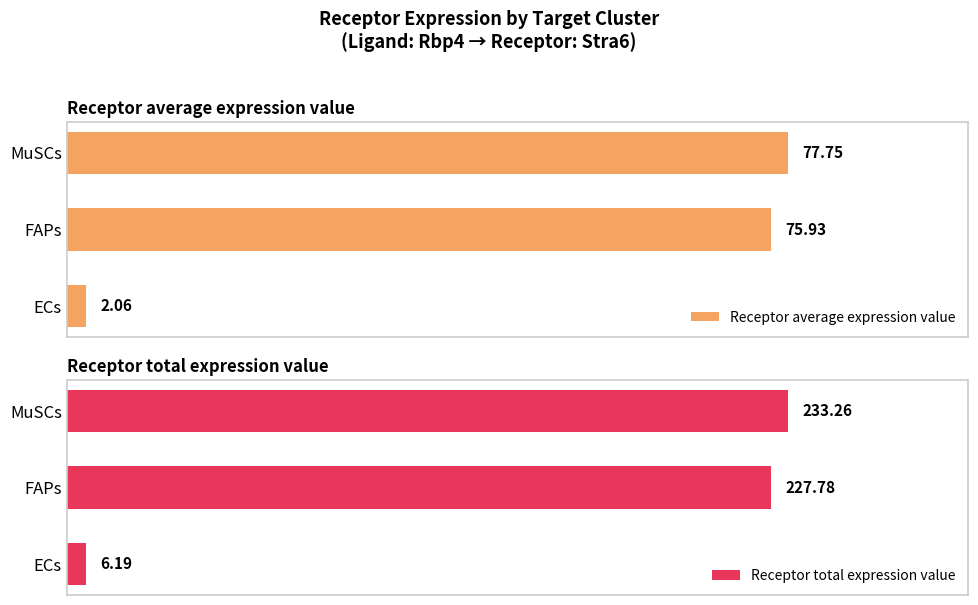

Which category has the lowest value in the Receptor average expression value series?

ECs